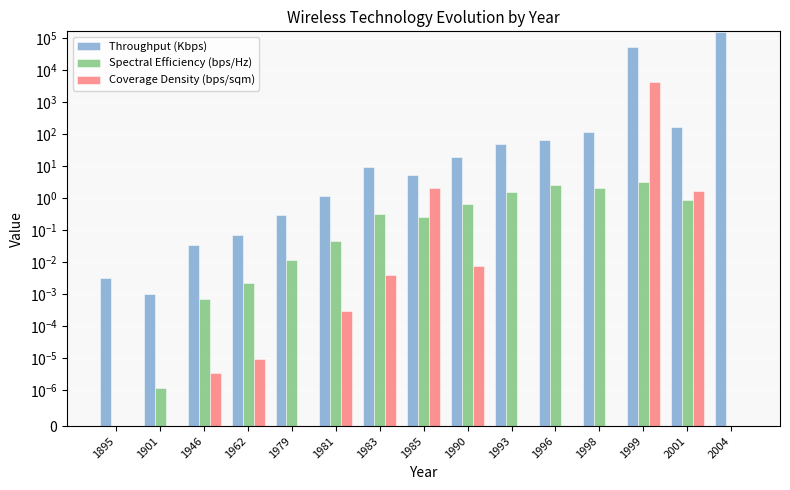

What is the difference between the second highest and minimum values in the Throughput (Kbps) series?

54000.0